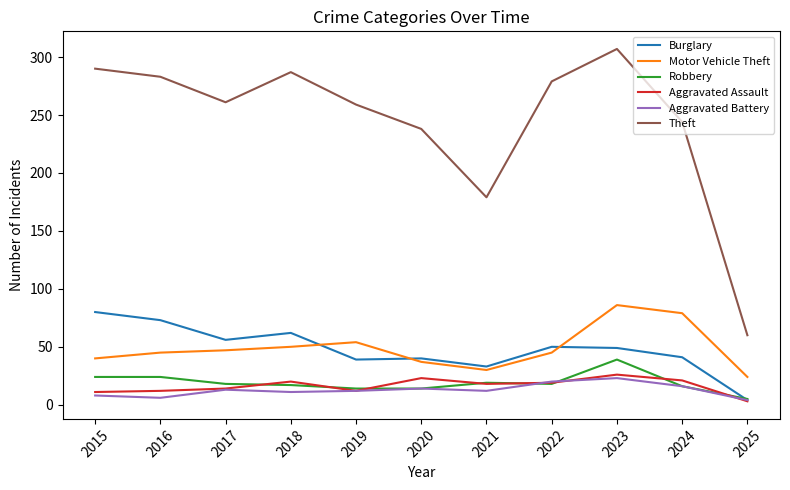

True or false: Robbery and Motor Vehicle Theft cross at least once.

False